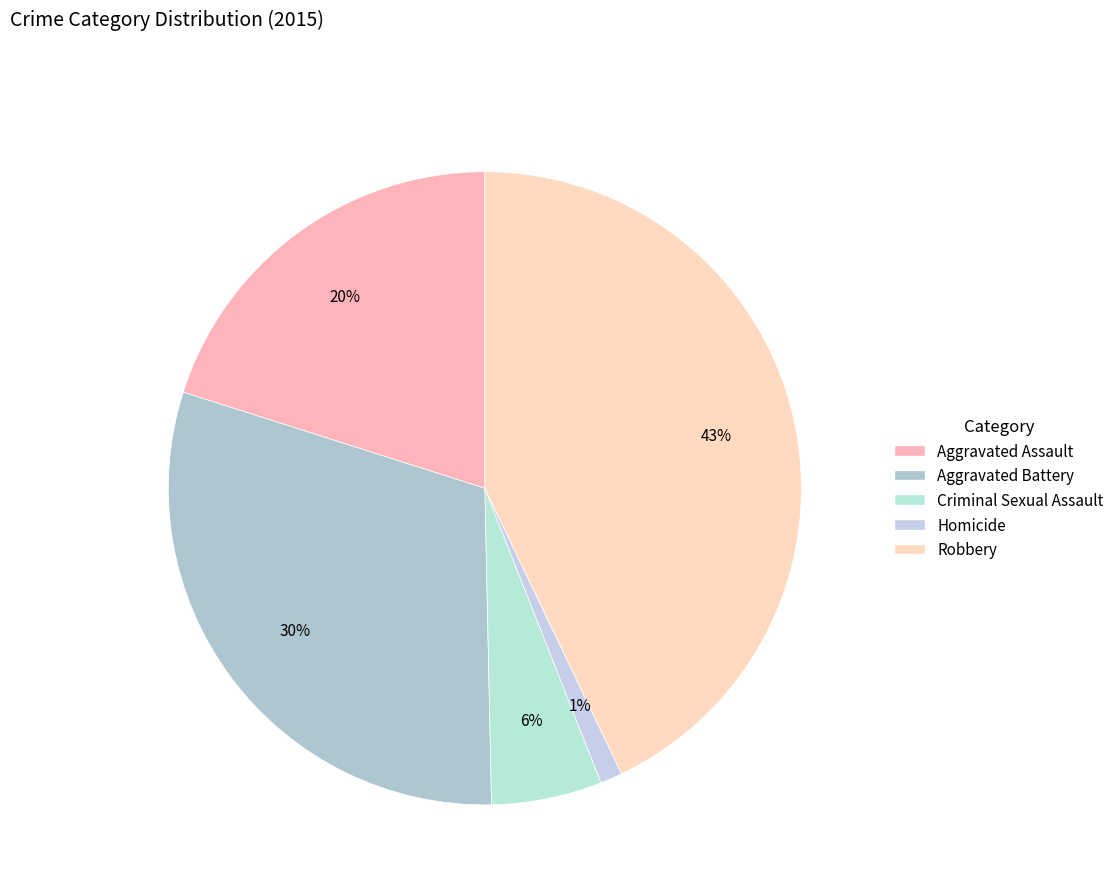

What is the ratio of the value at Robbery to the value at Criminal Sexual Assault?

7.6